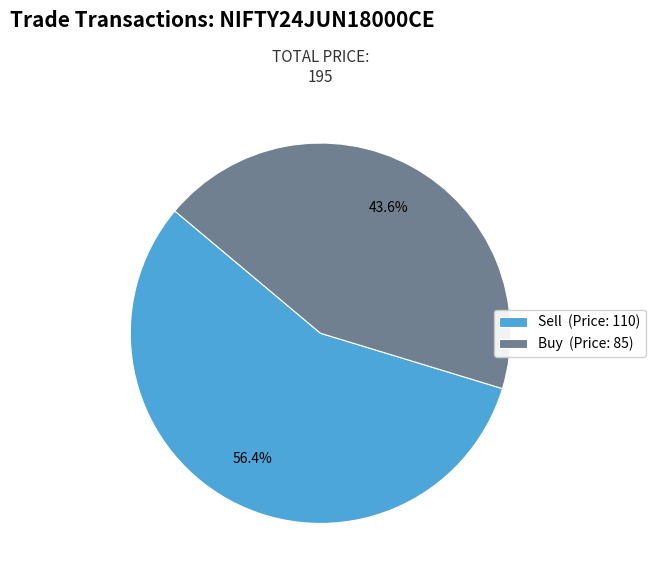

How many segments does this pie chart have?

2